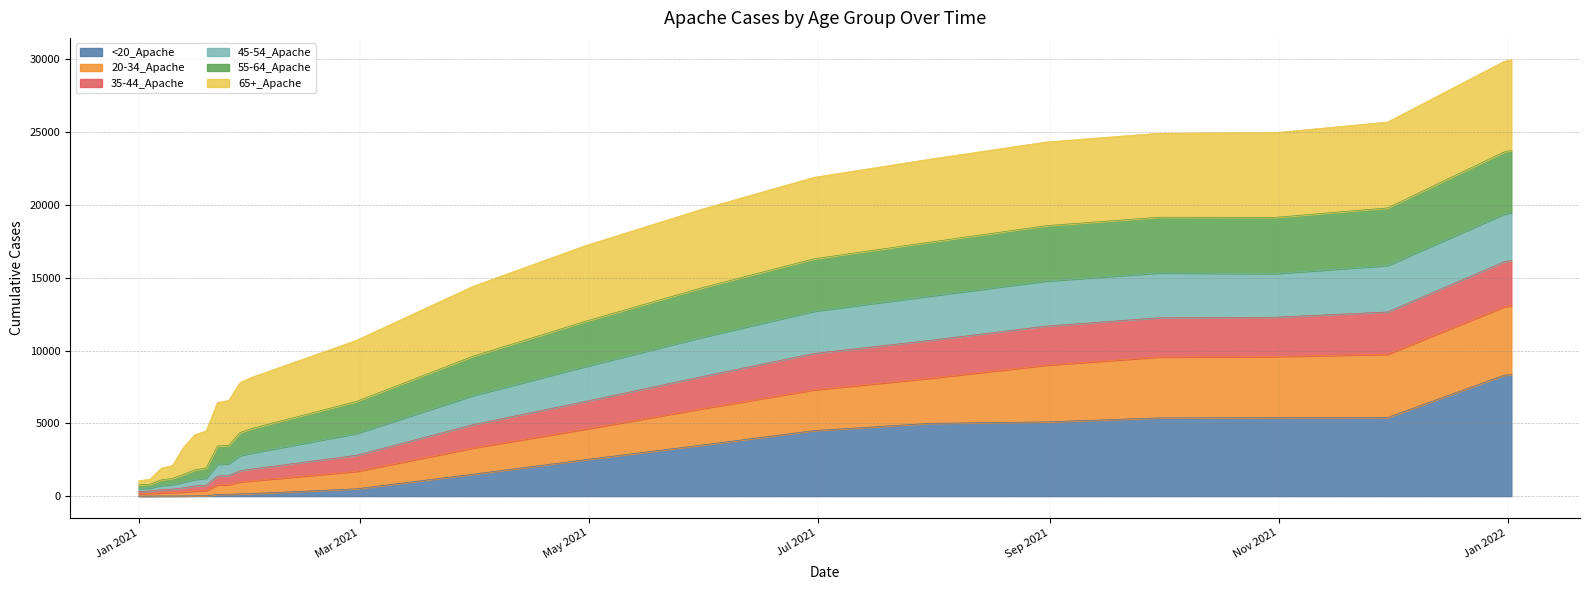

Does the chart display data point markers on the line(s)?

No